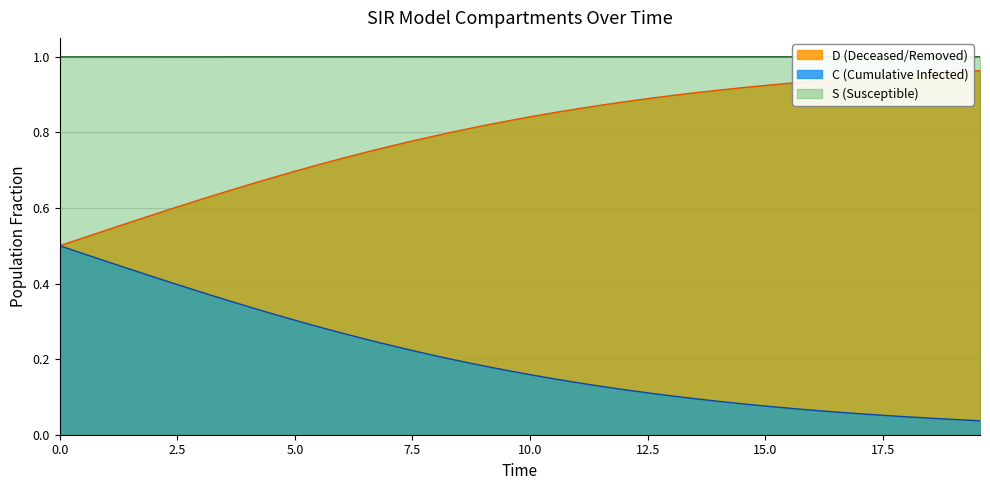

What is the highest value of the C series?

0.5